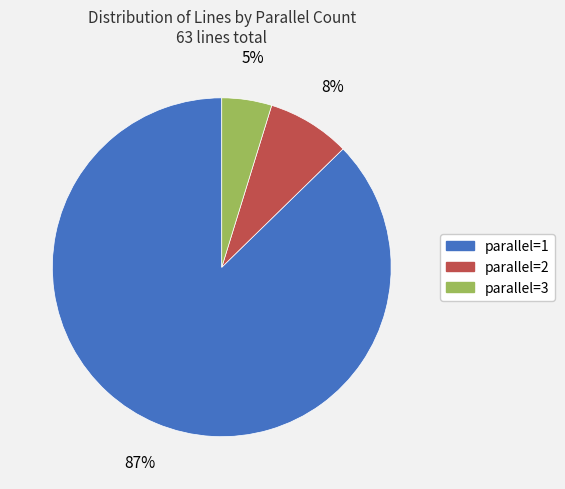

Is there a majority slice in this chart?

Yes